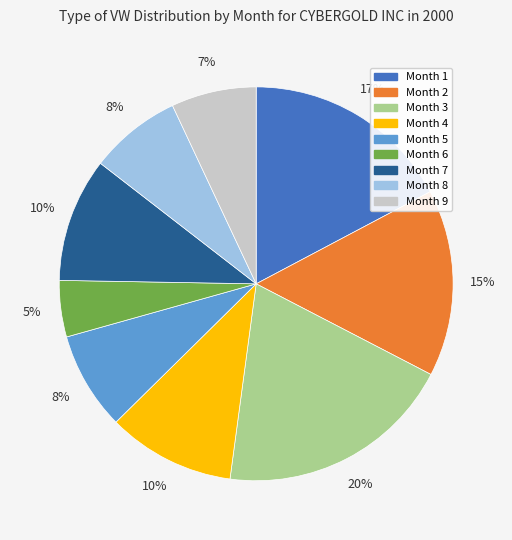

Does Month 4 account for over 50% of the chart?

No